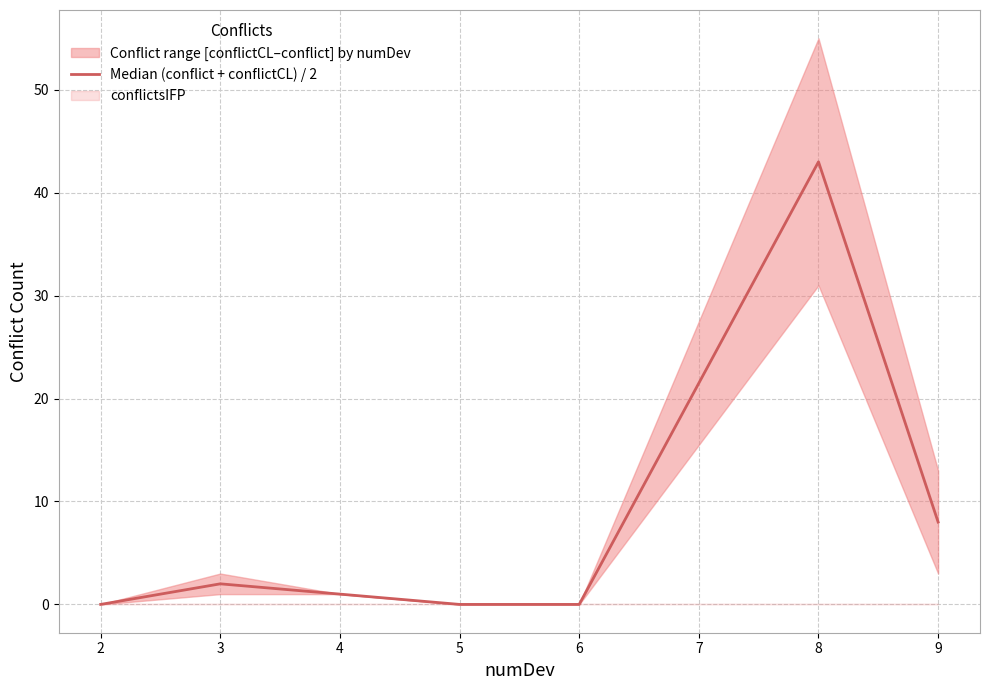

Is it true that Median (conflict + conflictCL) / 2 equals 0 at 5?

True